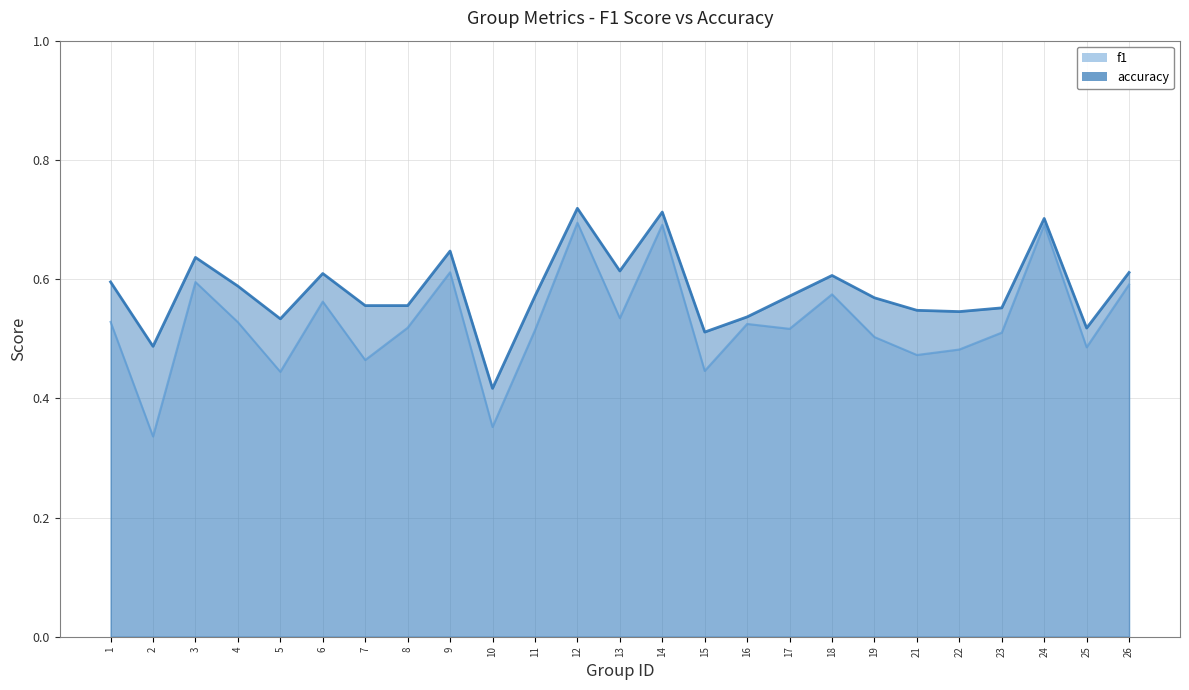

What is the minimum value for accuracy?

0.4